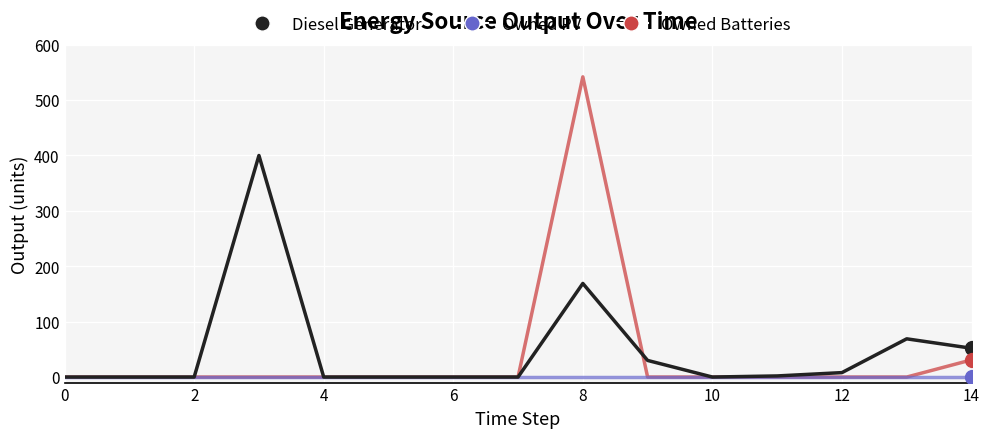

Rank the series by their maximum value, from lowest to highest.

Owned PV, Diesel Generator, Owned Batteries